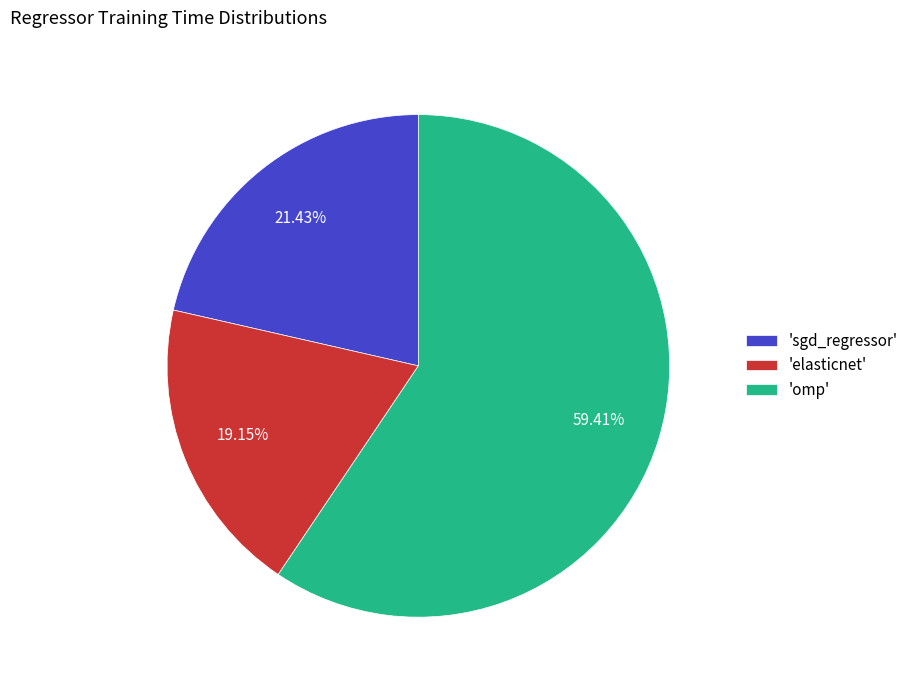

Which slice is the largest?

'omp'